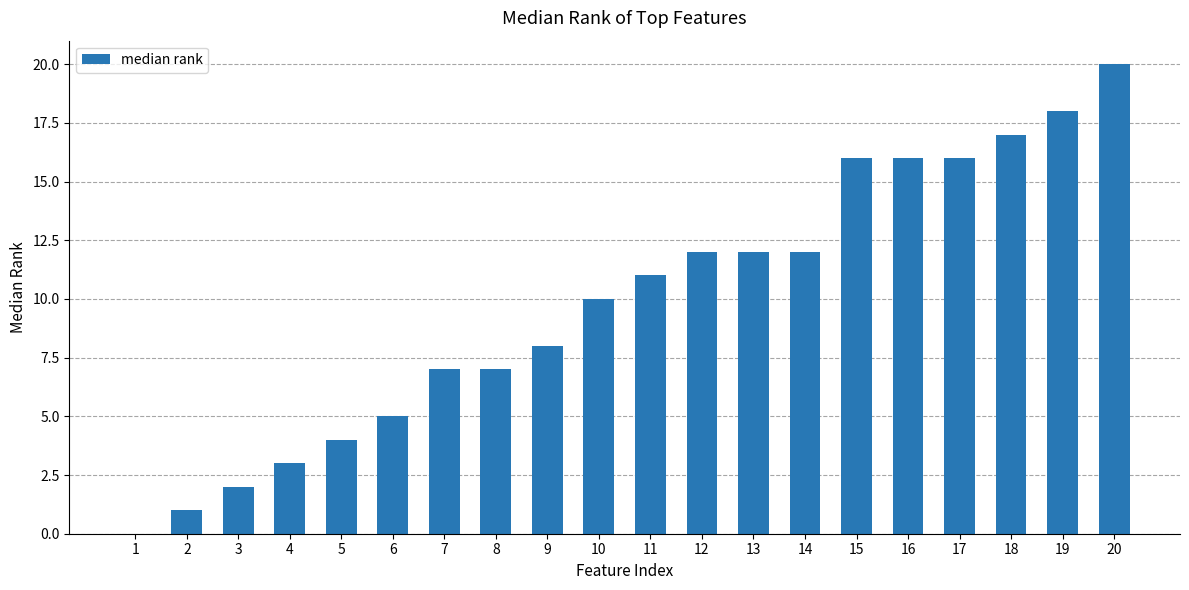

The value at 15 is 16. True or false?

True